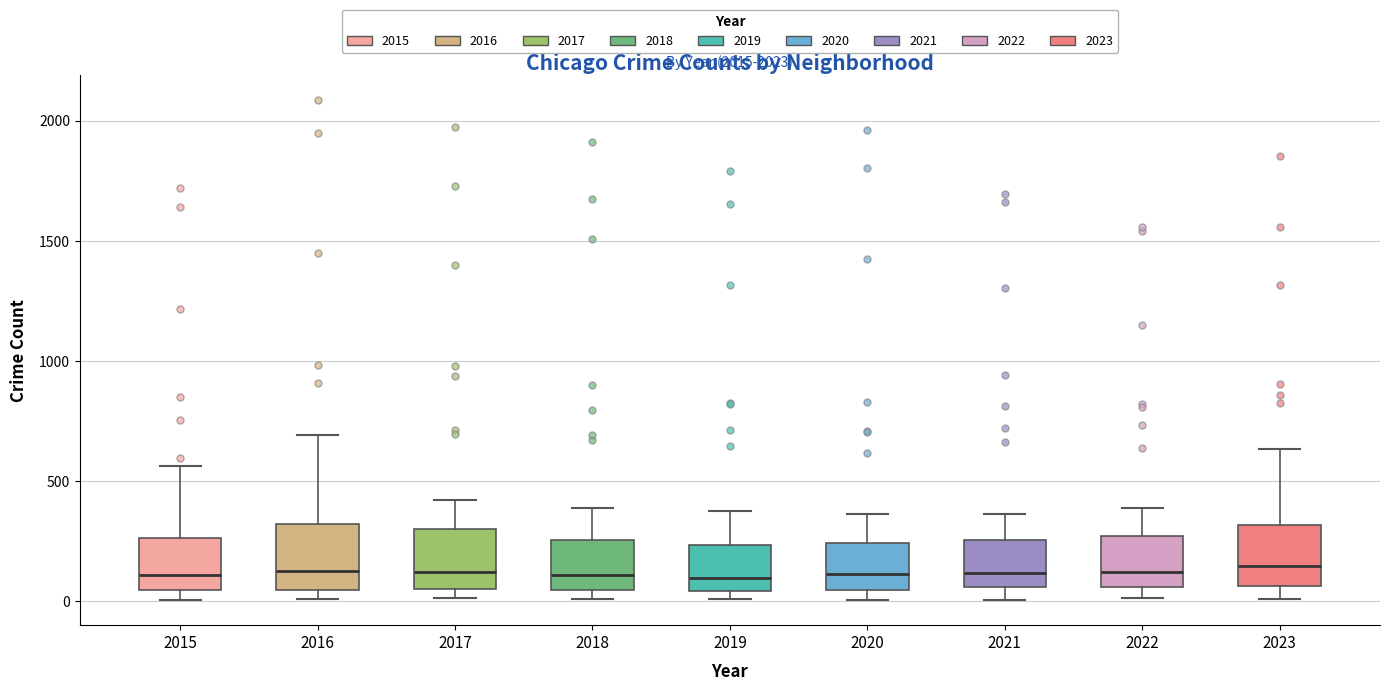

Reading left to right, transcribe this box plot: for each box, give where its median line is, the range the box spans, and where its two whiskers end, as read against the y-axis. The values are not printed on the chart, so give them approximately, as read against the axis.

2015: median 100, box 50 to 250, whiskers 0 to 550
2016: median 150, box 50 to 300, whiskers 0 to 700
2017: median 100, box 50 to 300, whiskers 0 to 400
2018: median 100, box 50 to 250, whiskers 0 to 400
2019: median 100, box 50 to 250, whiskers 0 to 400
2020: median 100, box 50 to 250, whiskers 0 to 350
2021: median 100, box 50 to 250, whiskers 0 to 350
2022: median 100, box 50 to 250, whiskers 0 to 400
2023: median 150, box 50 to 300, whiskers 0 to 650